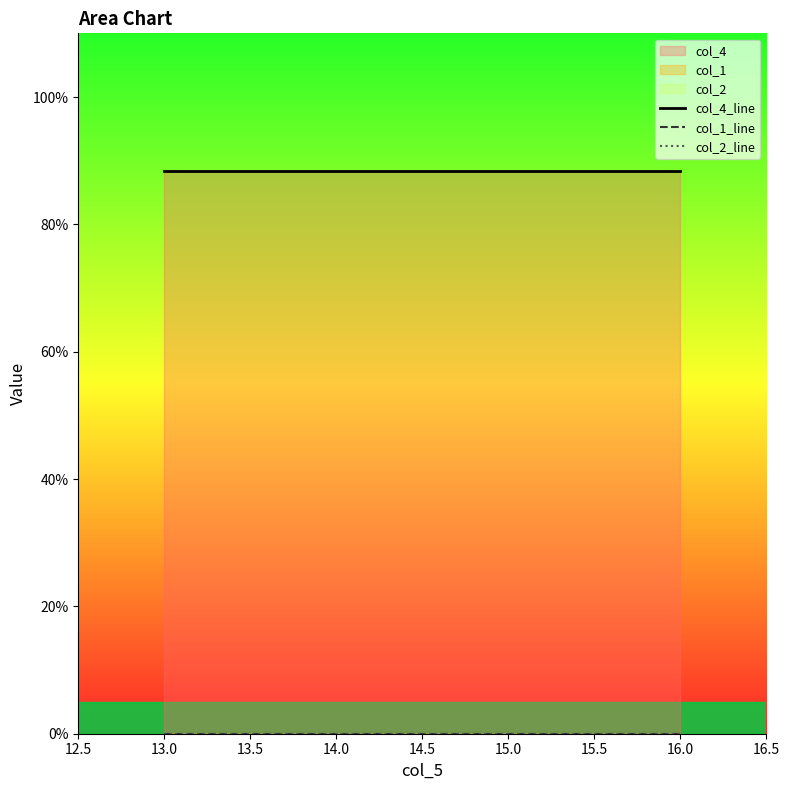

Between 16.0 and 15.0, which is larger?

16.0